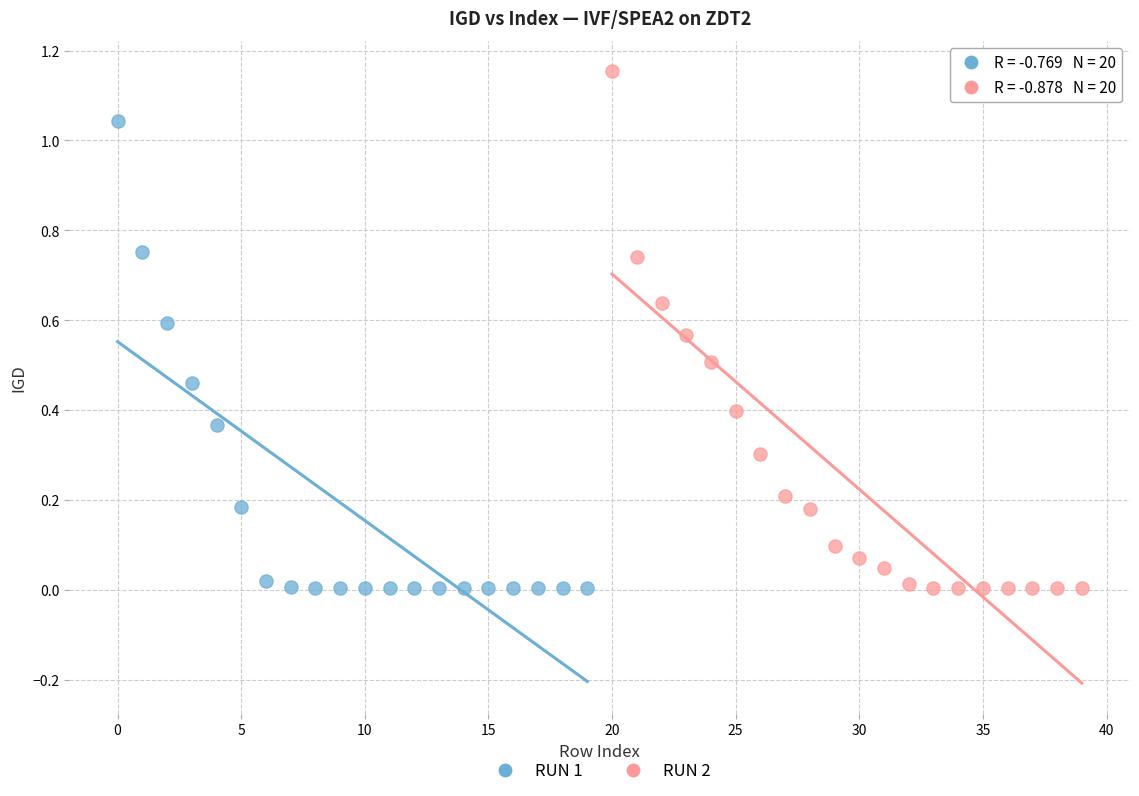

What are all the series names shown in the legend?

RUN 1, RUN 2